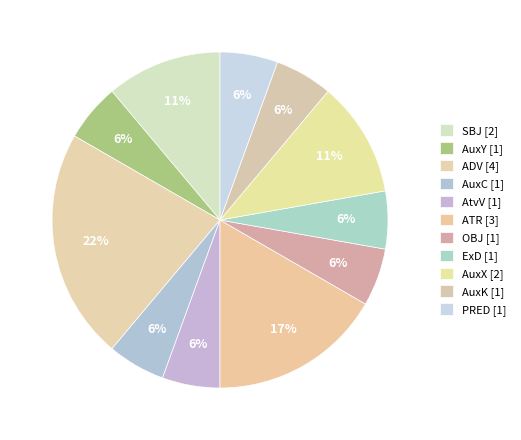

How many segments does this pie chart have?

11